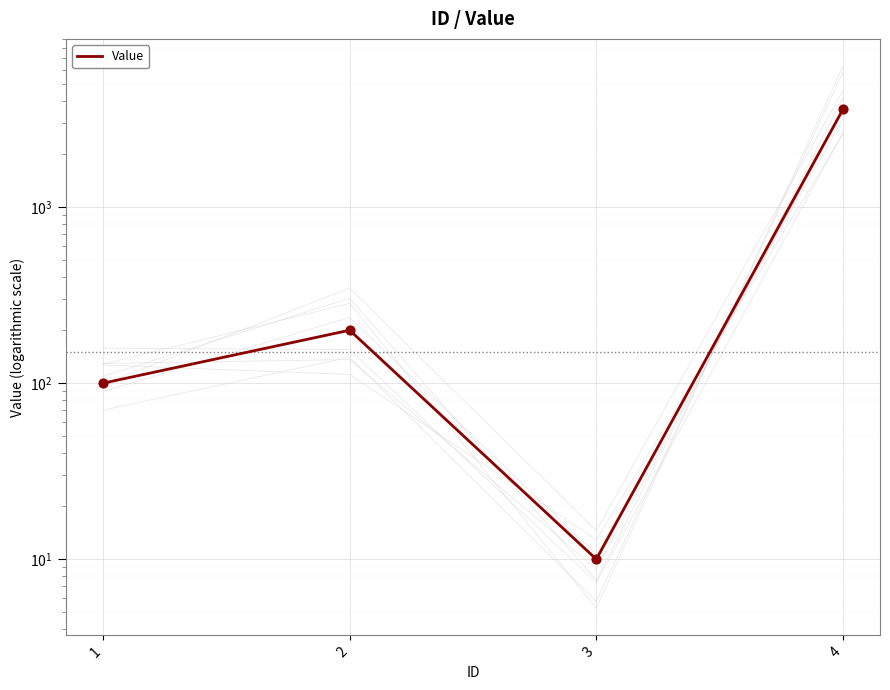

Which has a higher value, 3 or 1?

1